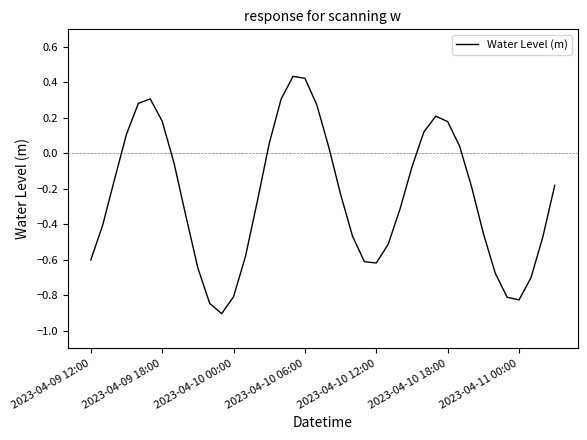

What is the difference between the maximum and minimum values?

1.3